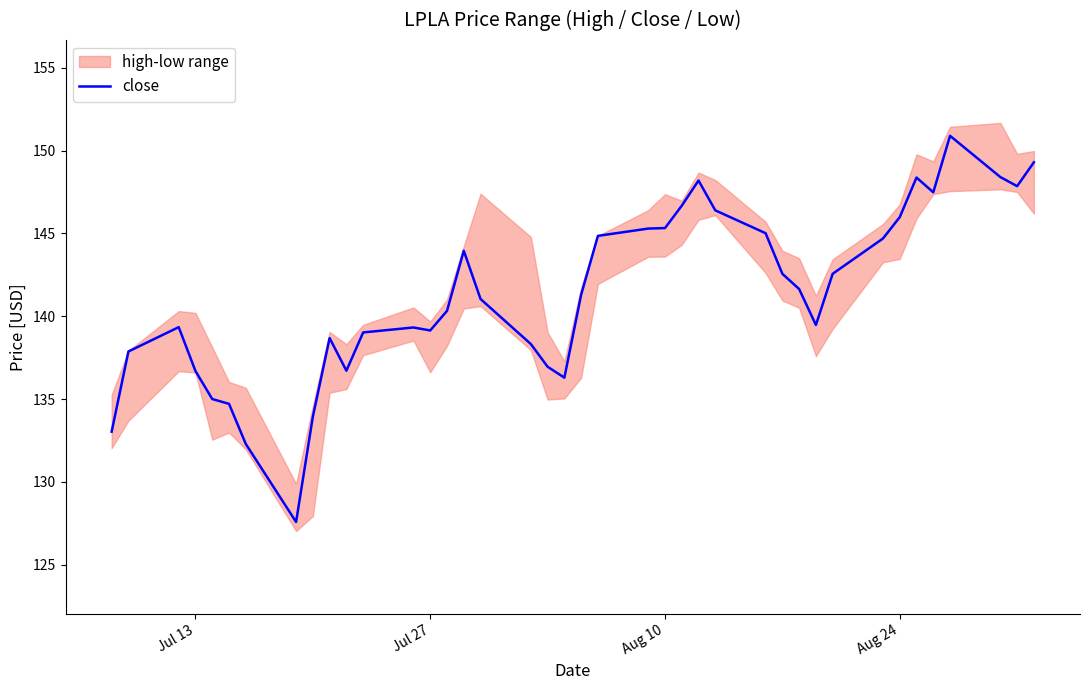

True or false: close has a value of 236.1 at Aug 10.

False